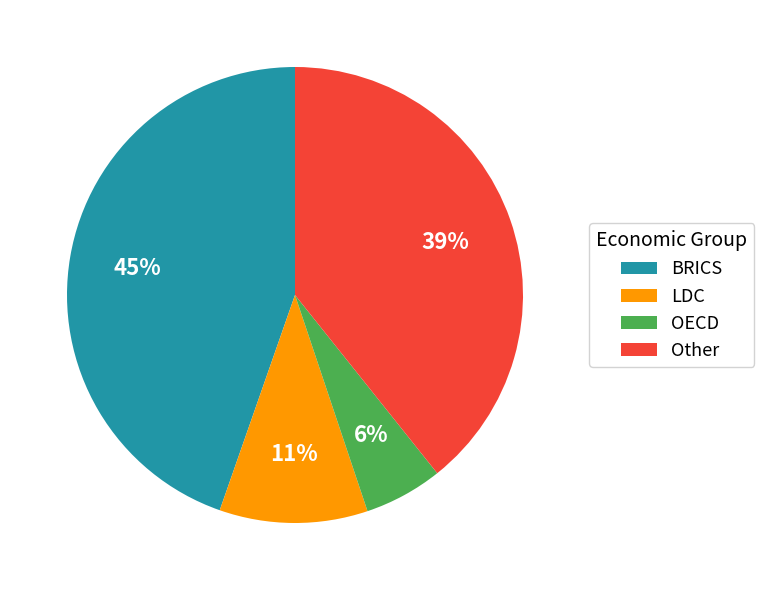

To the nearest percent, what is the difference between the OECD and LDC slice percentages?

5%